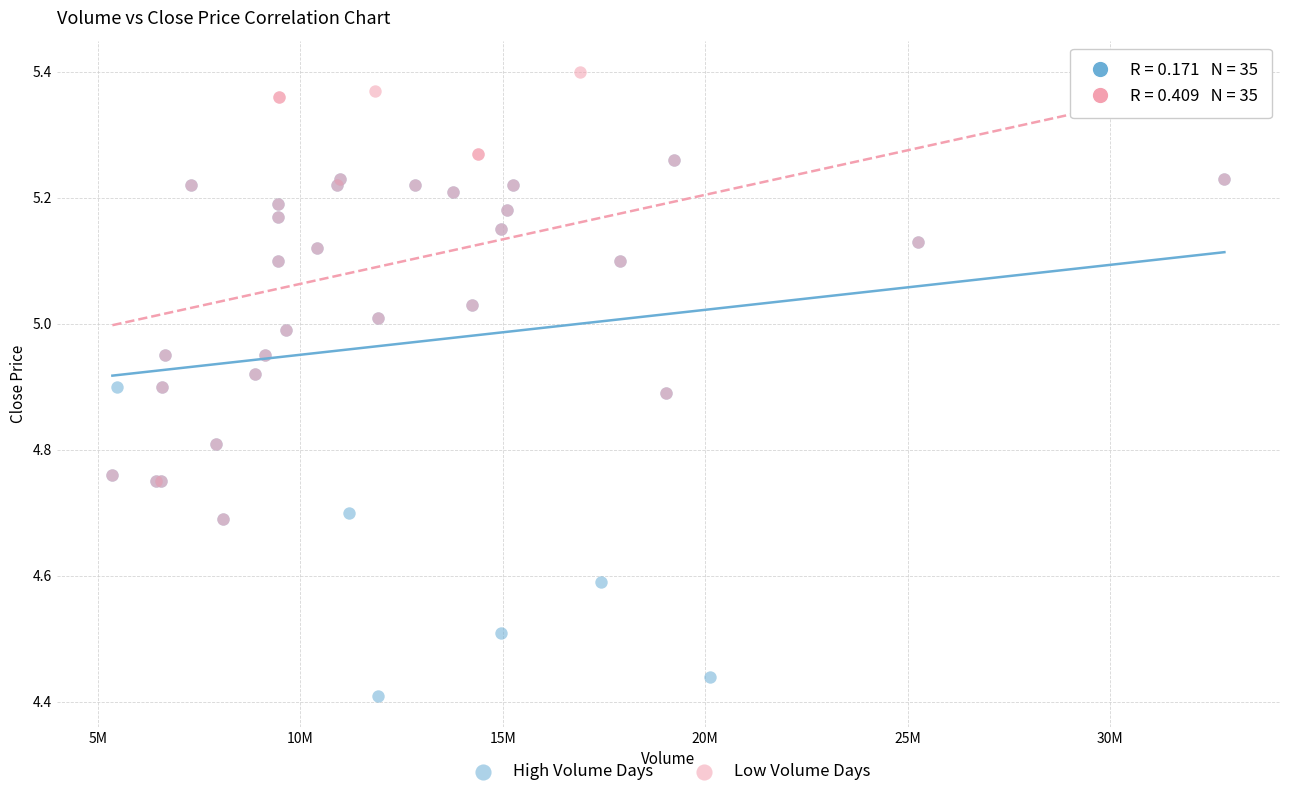

Which series has the widest spread of Y values?

High Volume Days